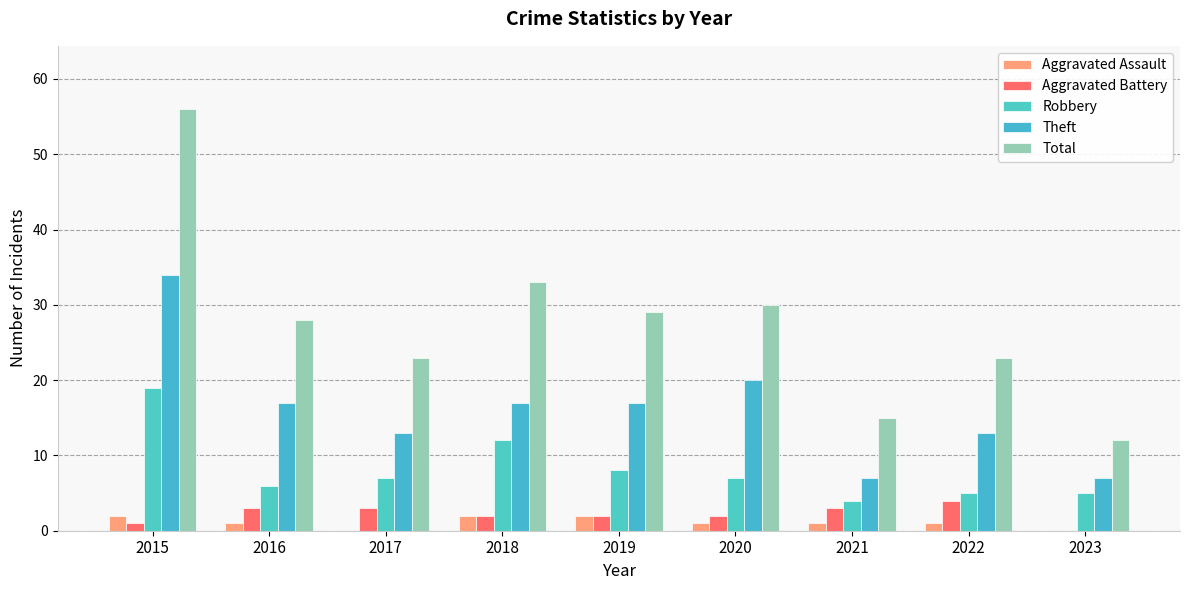

What value does the Aggravated Assault series have at 2015?

2